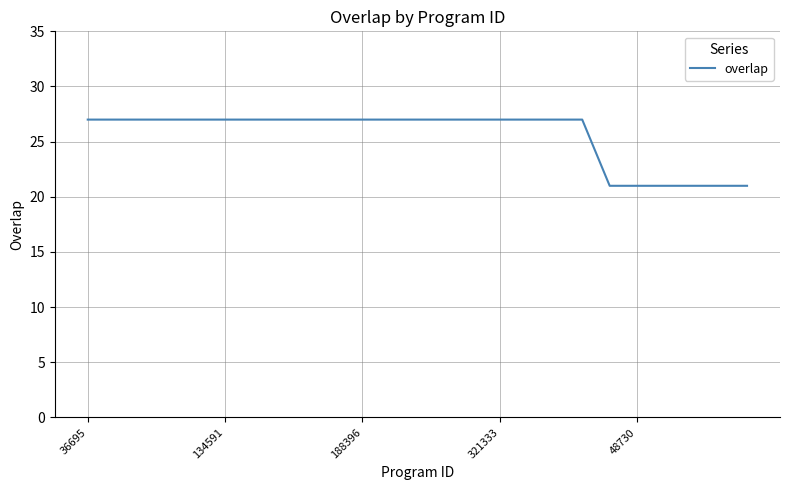

What is the difference between the maximum and minimum values?

6